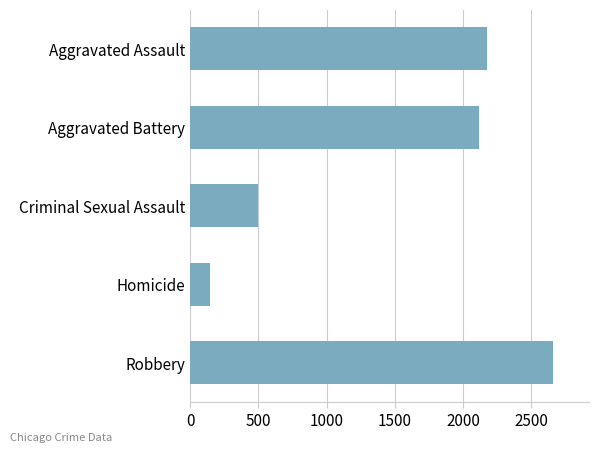

True or false: the data shows 825 at Robbery.

False